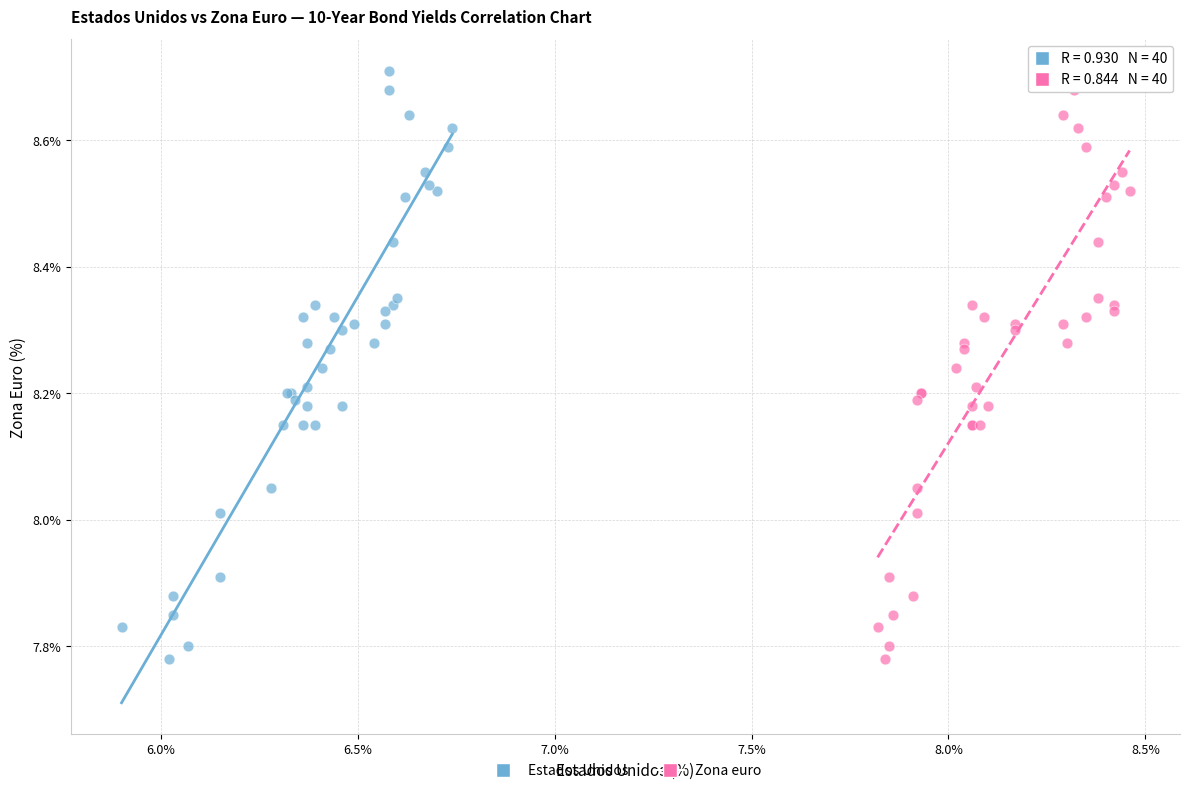

What are all the series names shown in the legend?

Estados Unidos, Zona euro